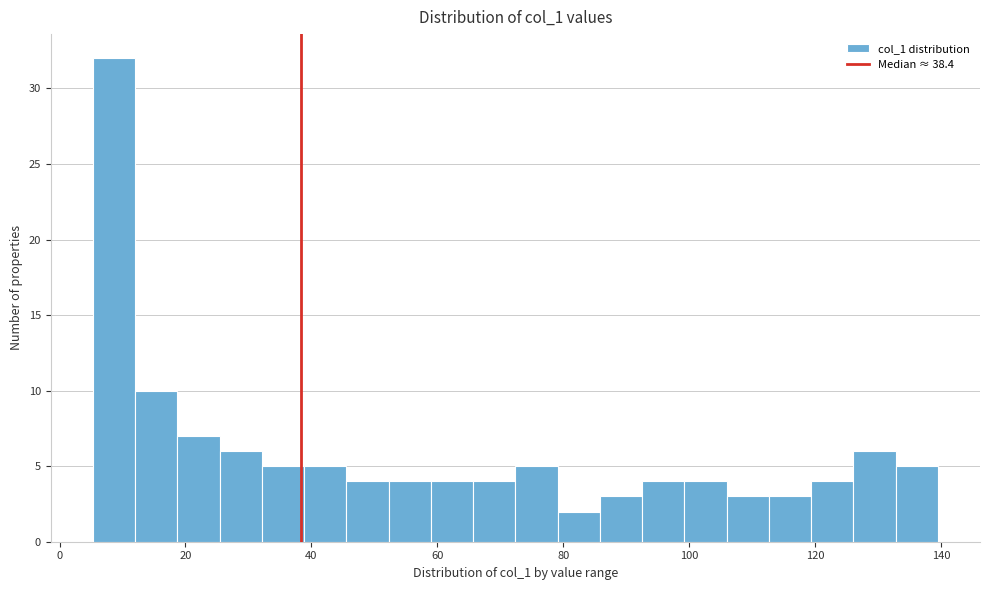

Around what value on the x-axis is the tallest bar? Give the approximate position of its centre, as read against the axis.

8